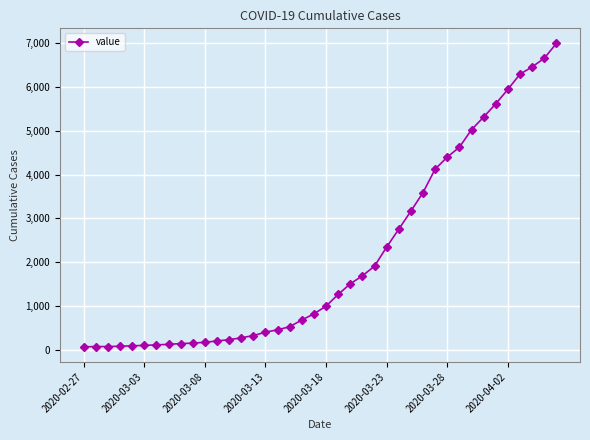

Does the chart have visible grid lines?

Yes